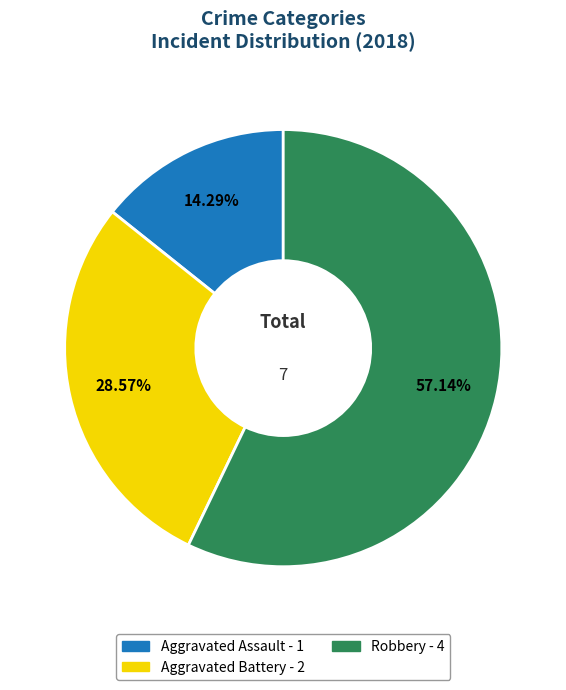

Rank the categories by value from lowest to highest.

Aggravated Assault, Aggravated Battery, Robbery